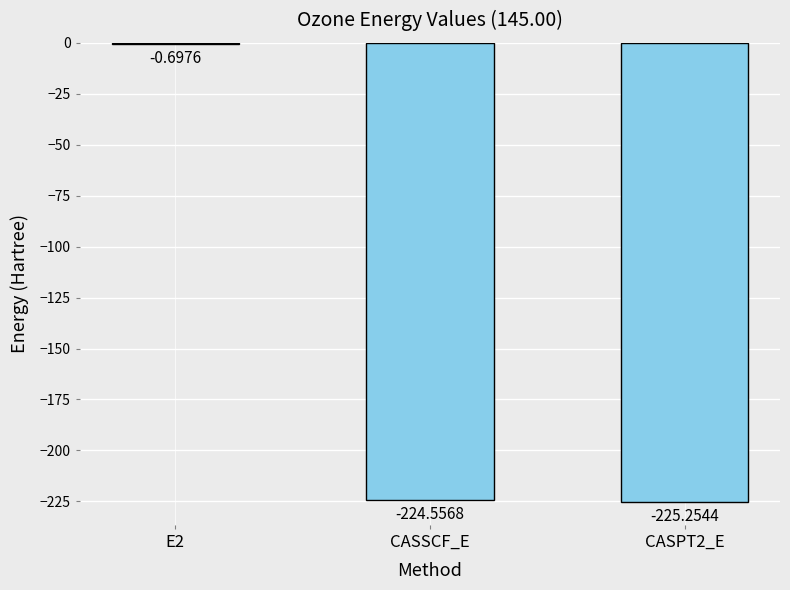

Which label corresponds to the largest value in the chart?

E2